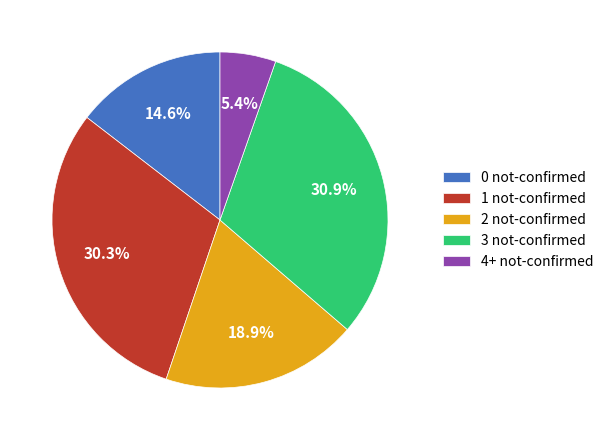

Between 0 not-confirmed and 4+ not-confirmed, which is larger?

0 not-confirmed